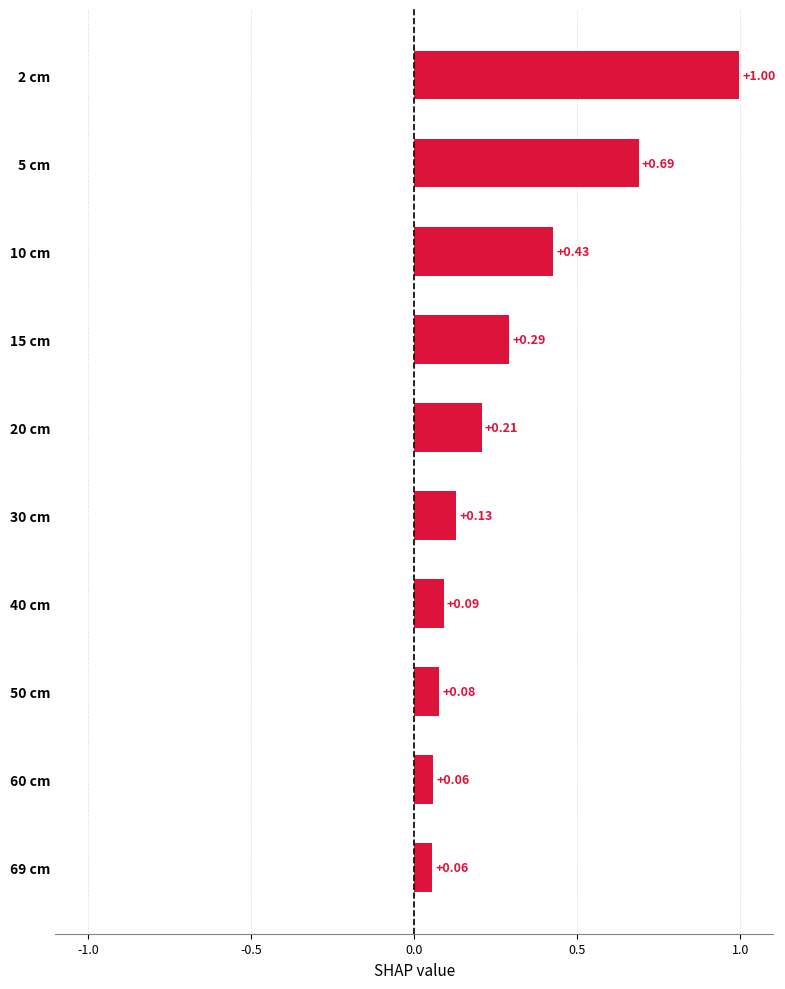

What is the difference between the second highest and second lowest values?

0.6